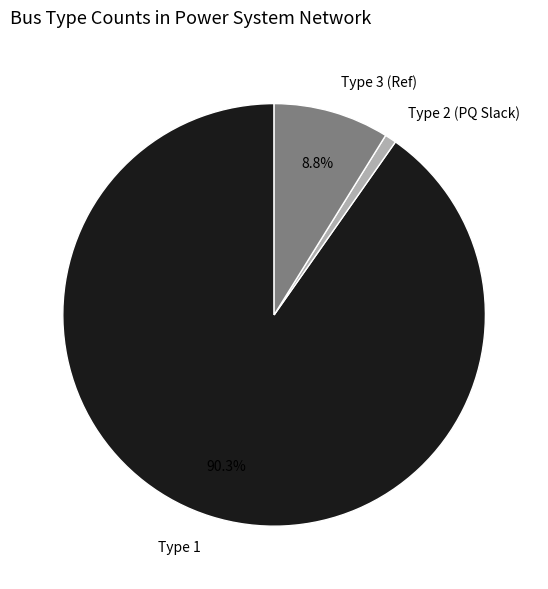

Count the number of slices in the pie.

3